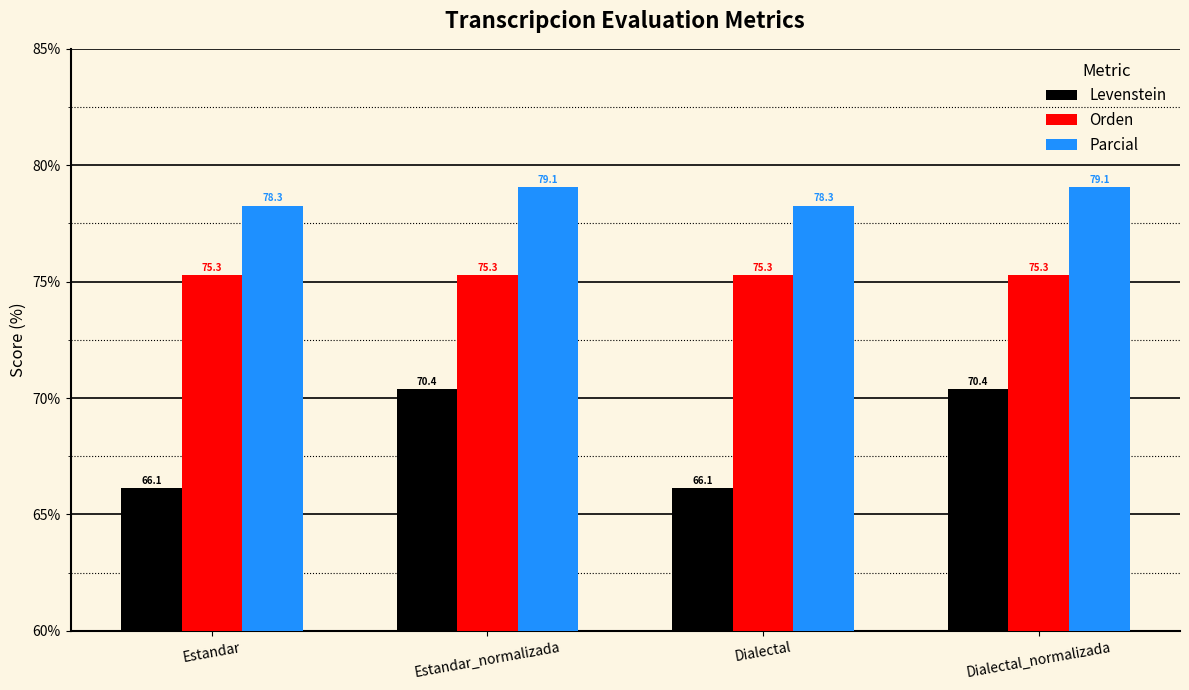

Where does the Levenstein series first go above 70?

Estandar_normalizada